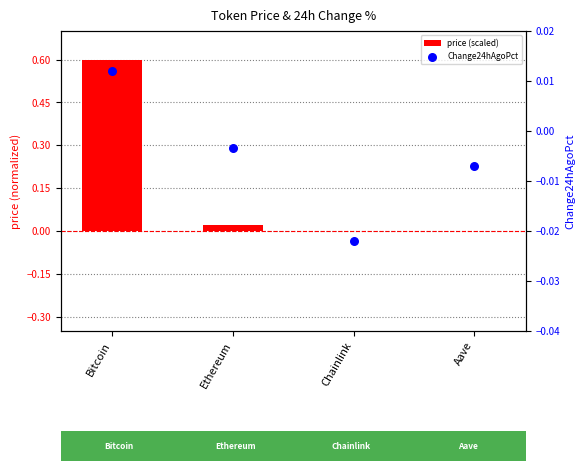

Is the value of Change24hAgoPct at Chainlink greater than the value of price (scaled) at Chainlink?

No